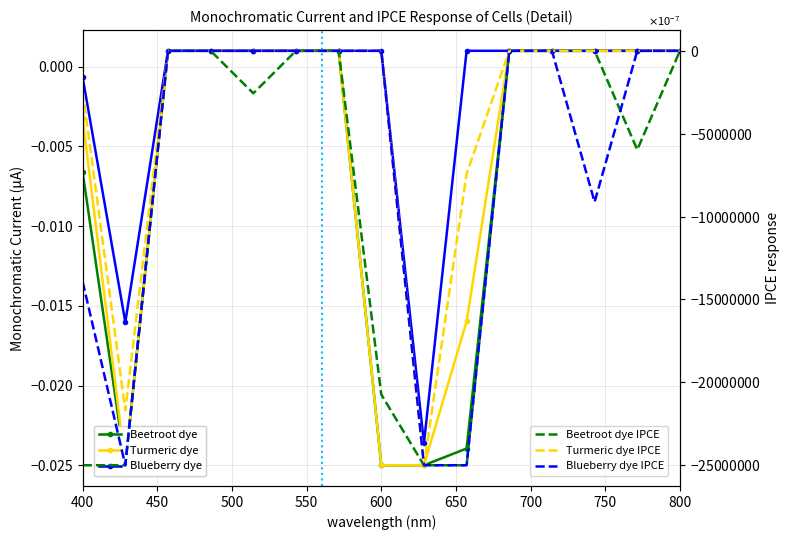

Which series has the largest total across all categories?

Blueberry dye